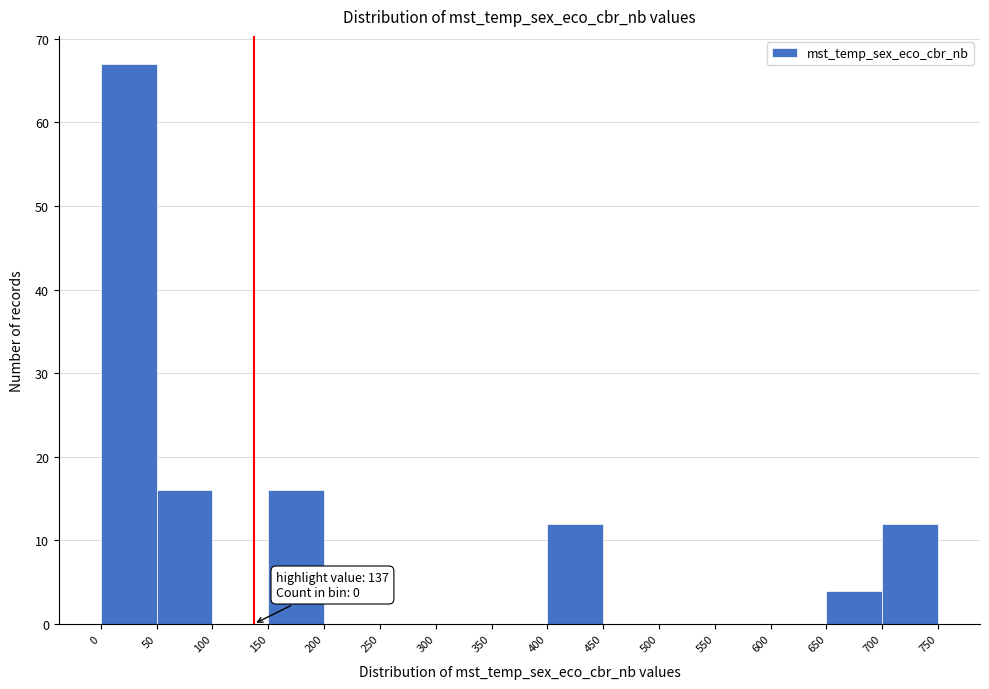

Which range on the x-axis has the tallest bar?

0 to 50